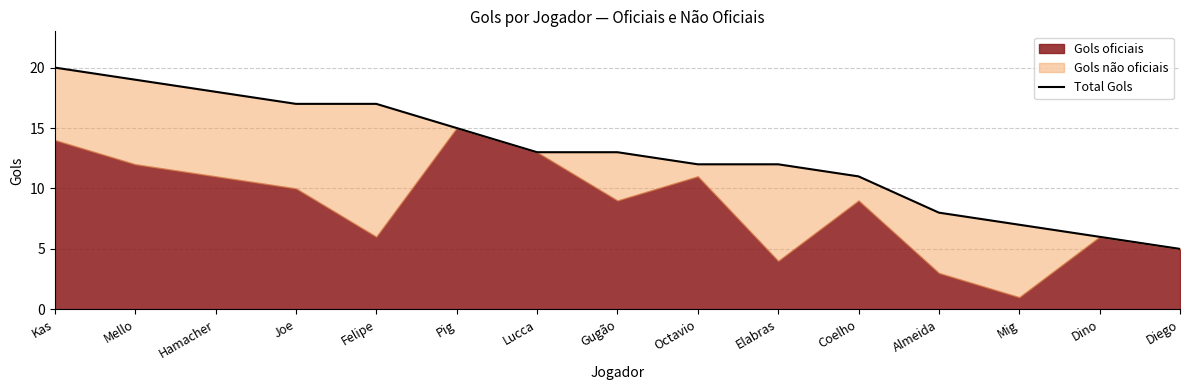

What is the value of the 7th point from the left?

13